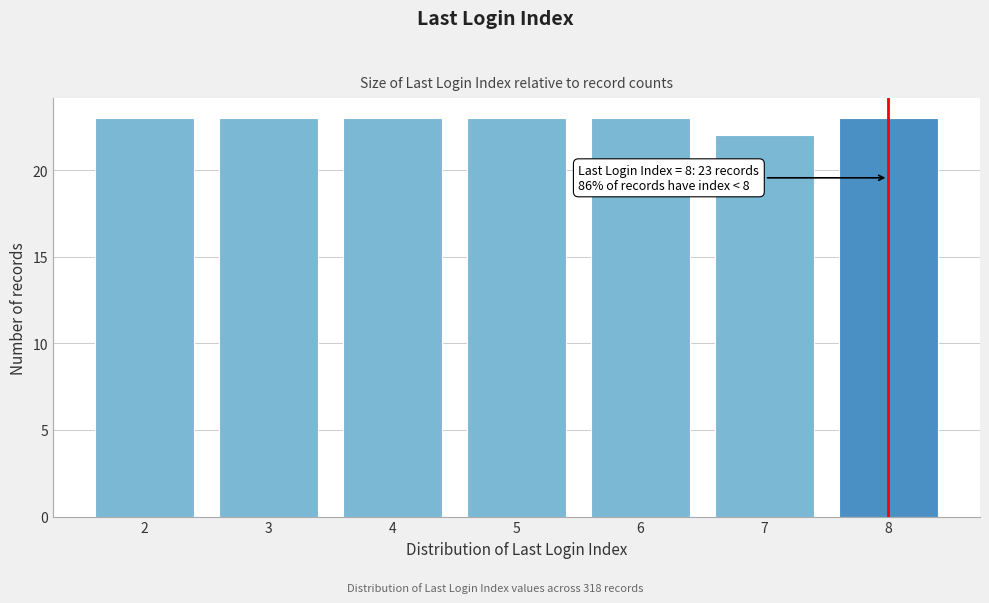

Reading left to right, what are all the values shown in this chart?

2=23	3=23	4=23	5=23	6=23	7=22	8=23